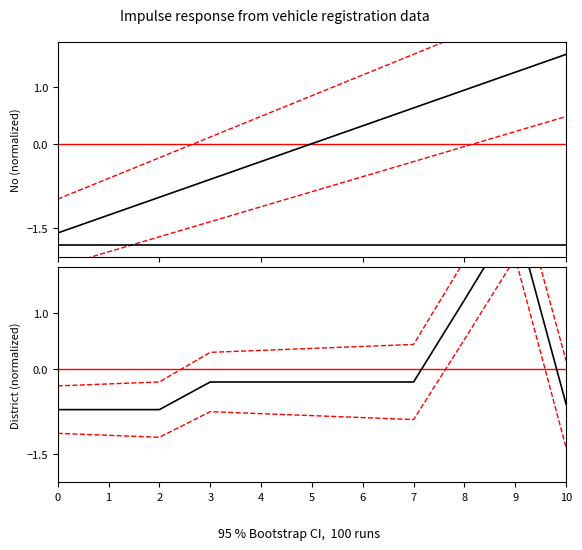

Which category has the lowest value across all series?

1